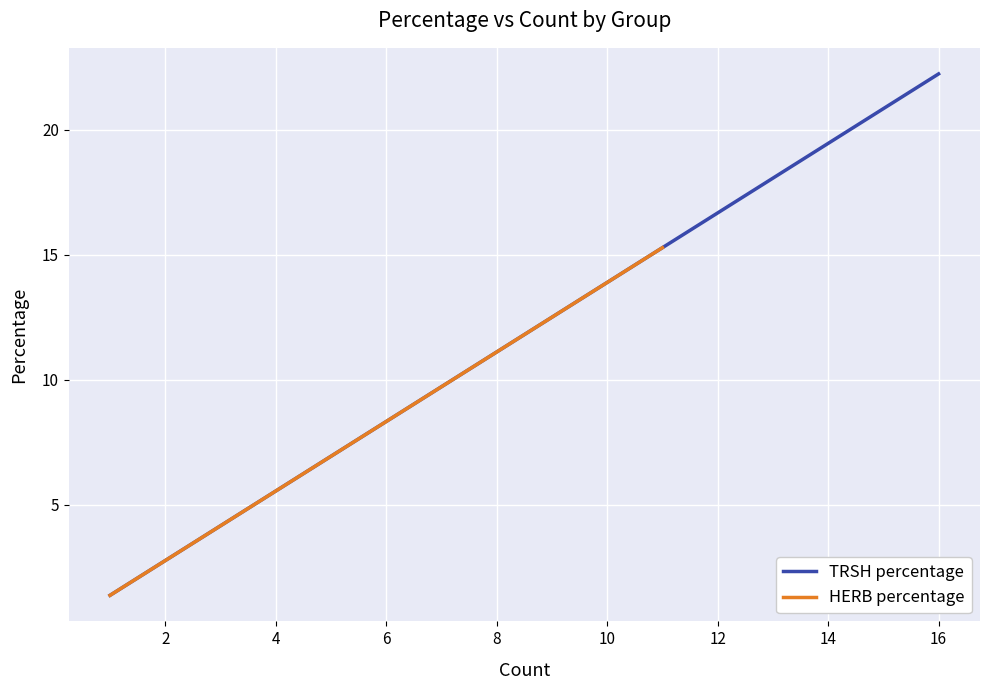

Which category has the highest value across all series?

16